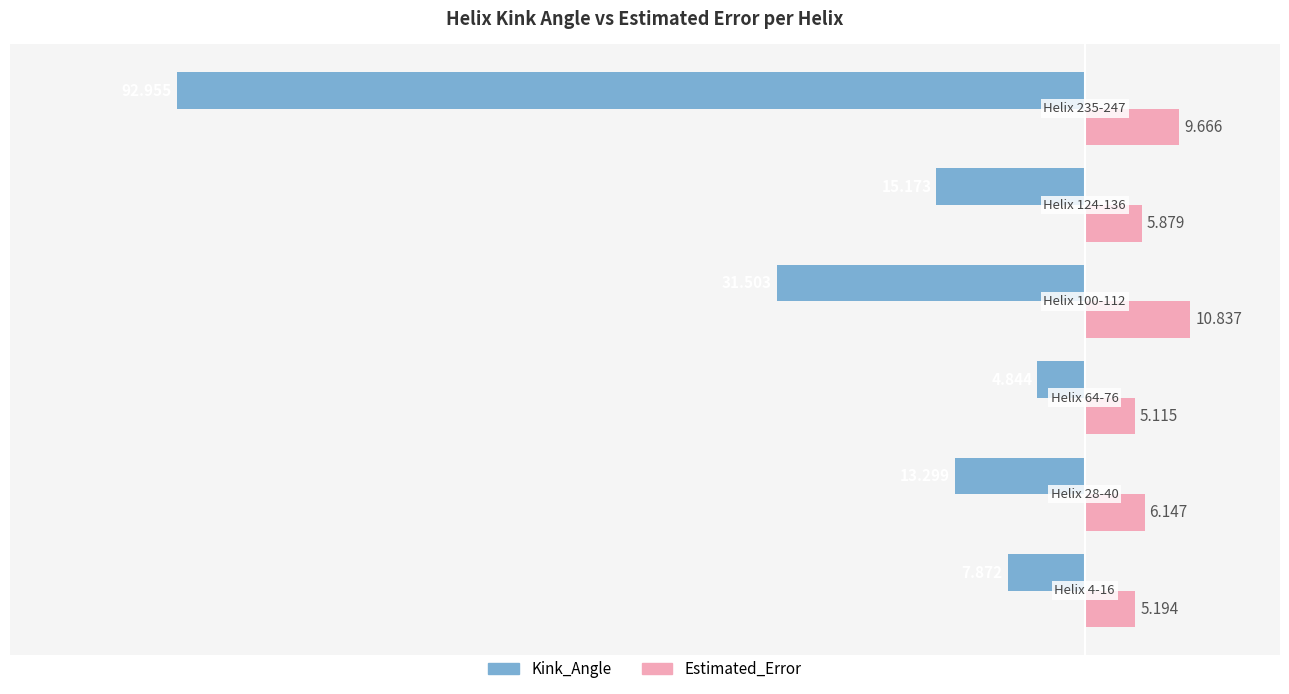

What is the sum of all Estimated_Error values?

42.8